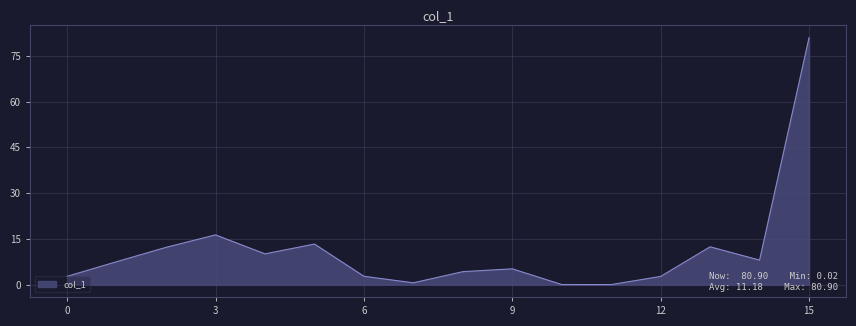

What is the difference between the maximum and minimum values?

80.9